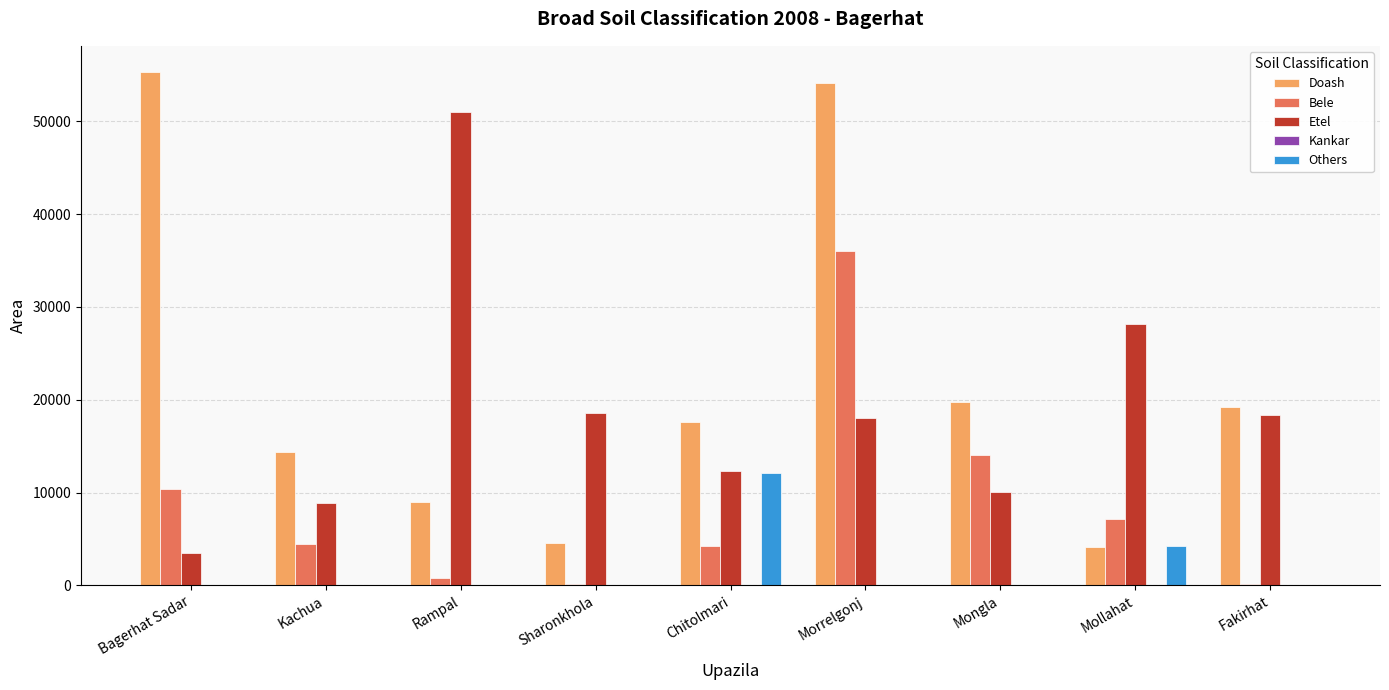

At which category is the sum across all series the highest?

Morrelgonj